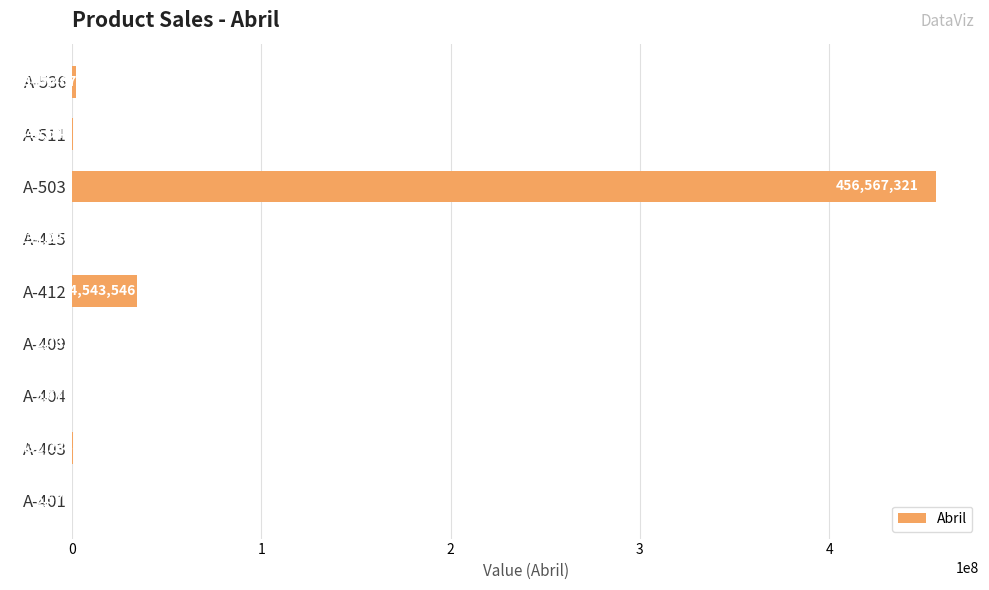

Where is the data nearest to the value 228284826?

A-412